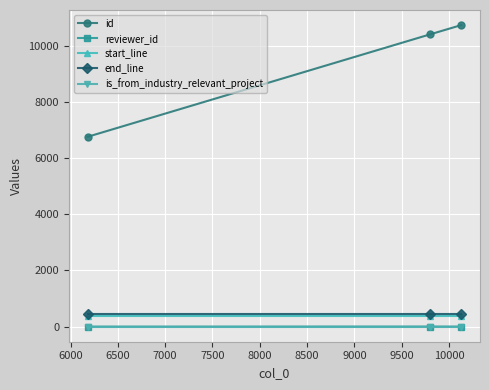

Which series has the largest total across all categories?

id